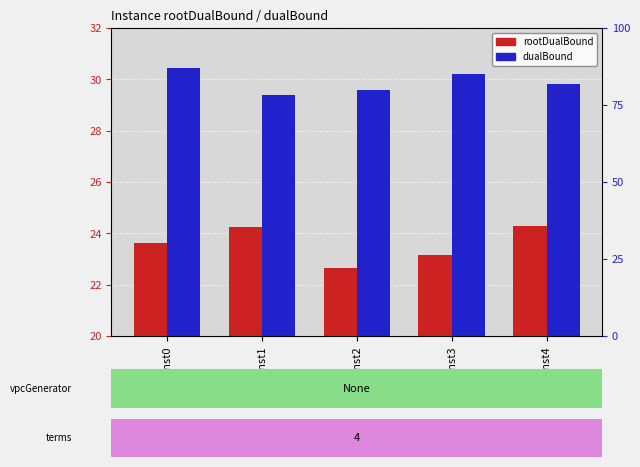

What are all the series names shown in the legend?

rootDualBound, dualBound